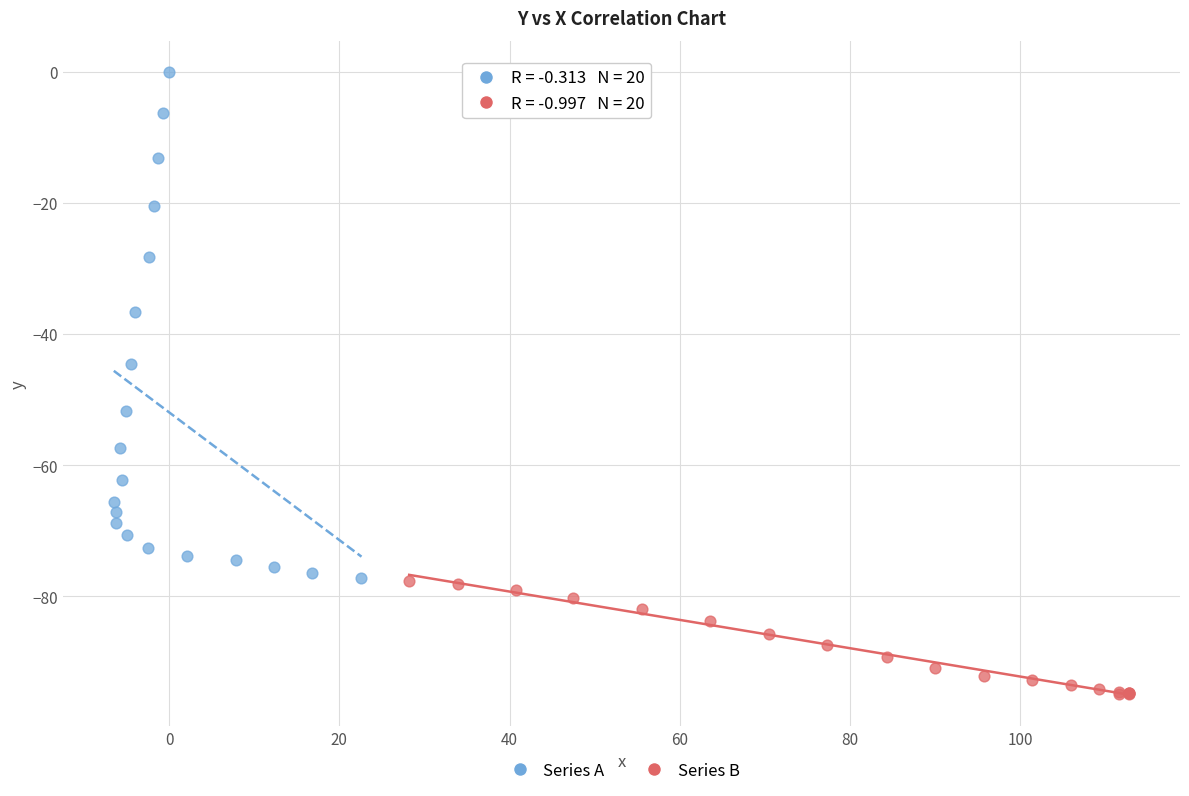

Which series reaches the minimum Y coordinate?

Series B